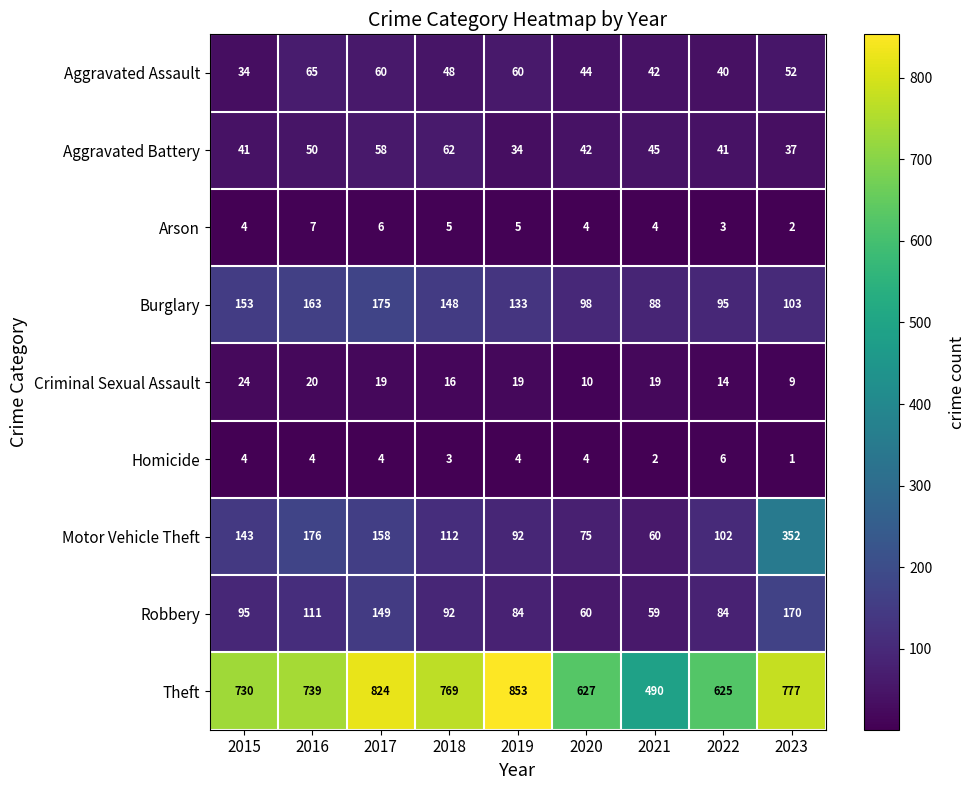

Which category has the highest value across all series?

2019